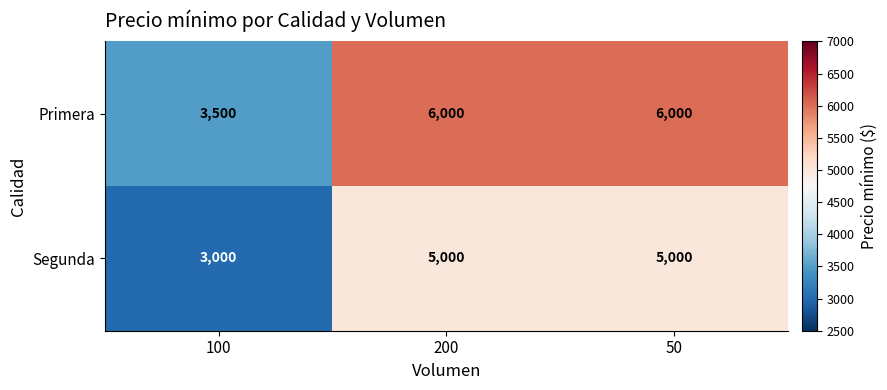

At 100, list the series in order from largest to smallest.

Primera, Segunda